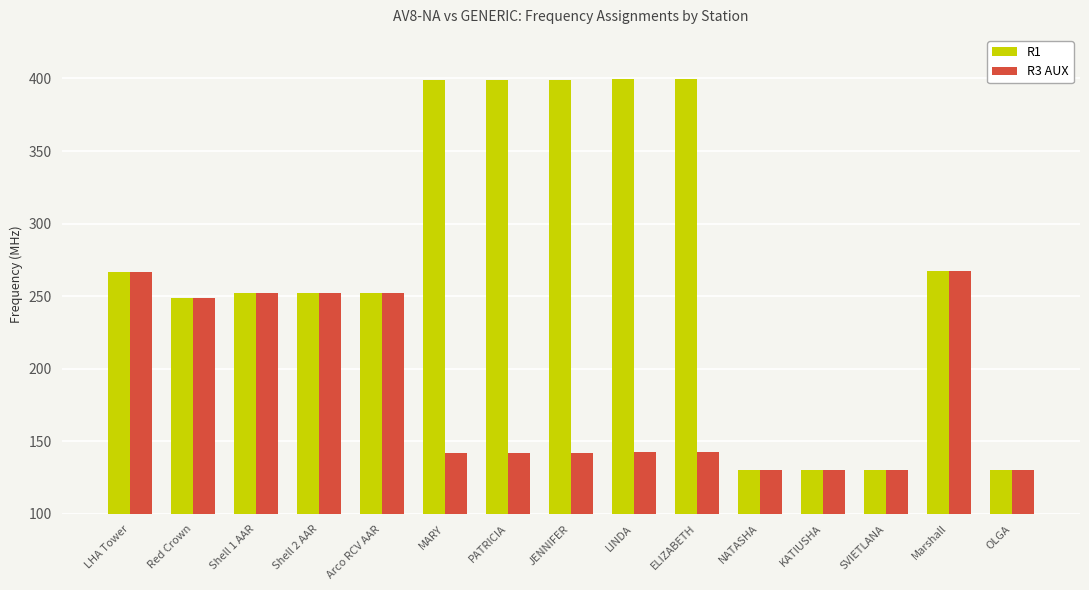

At which label is R3 AUX closest to 198?

Red Crown